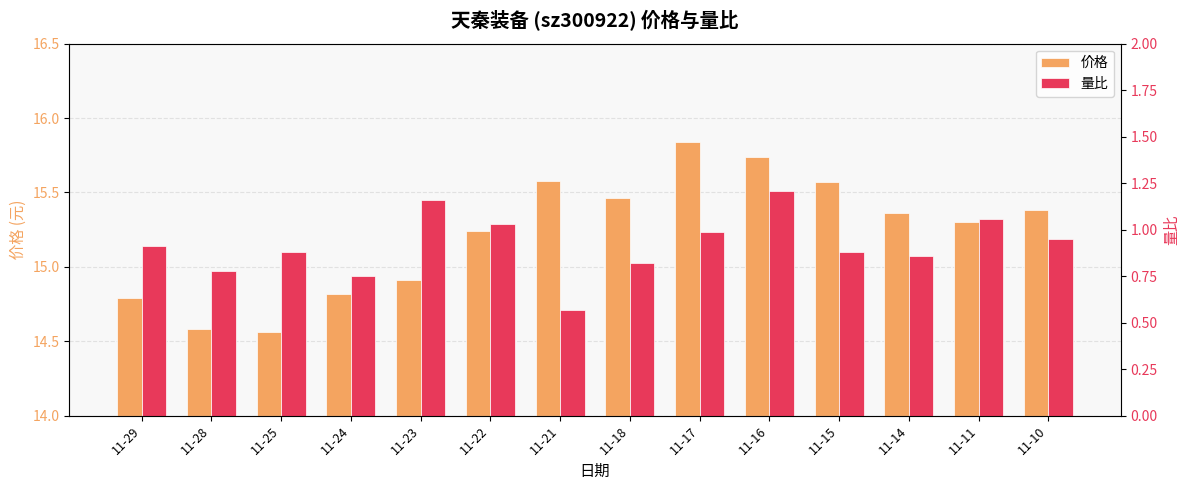

What value does the 量比 series have at 11-10?

0.9